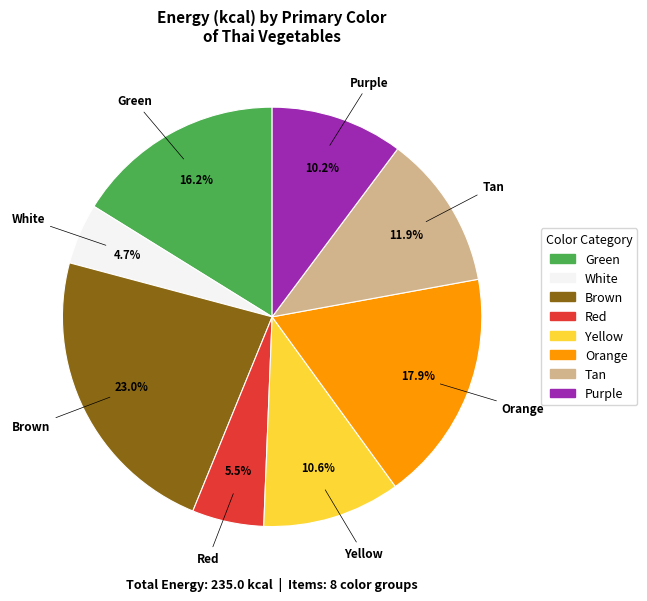

Between Tan and Green, which is larger?

Green